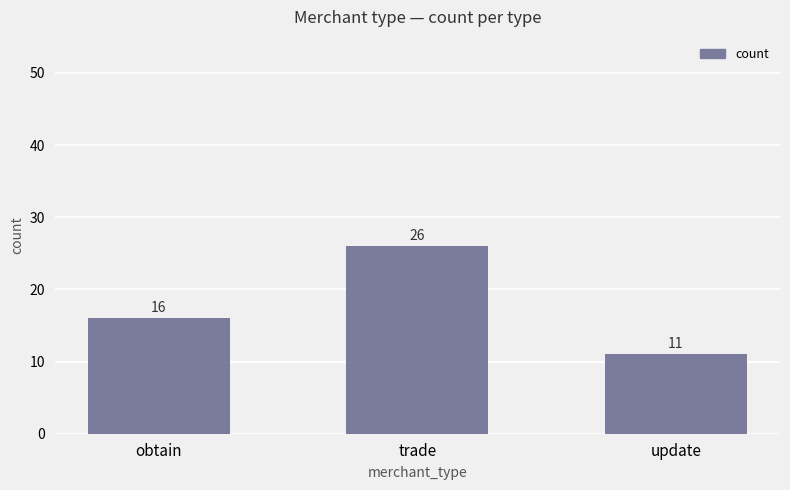

What position from the right is obtain?

3